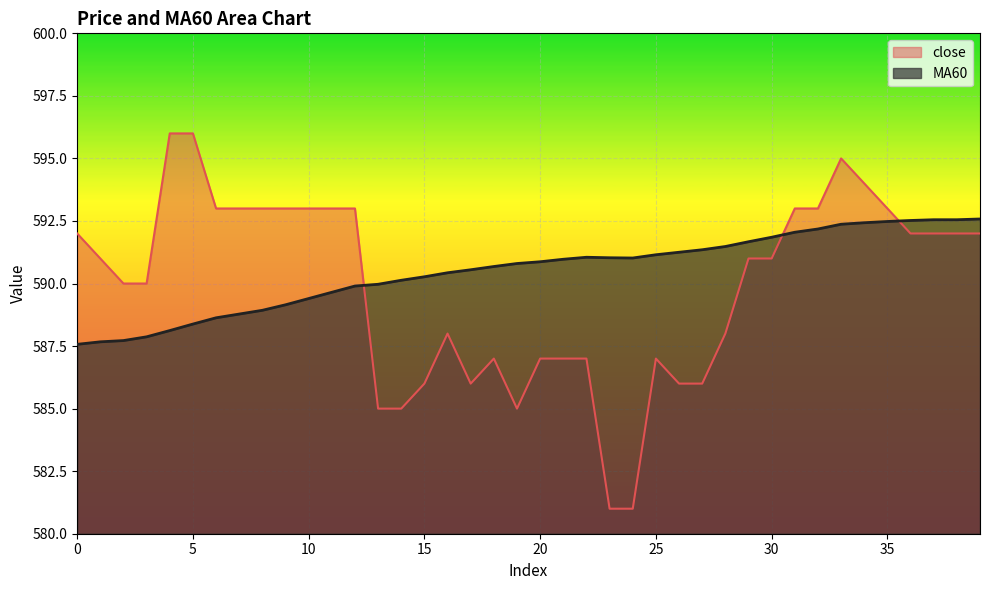

How many values in the MA60 series are below 590?

14